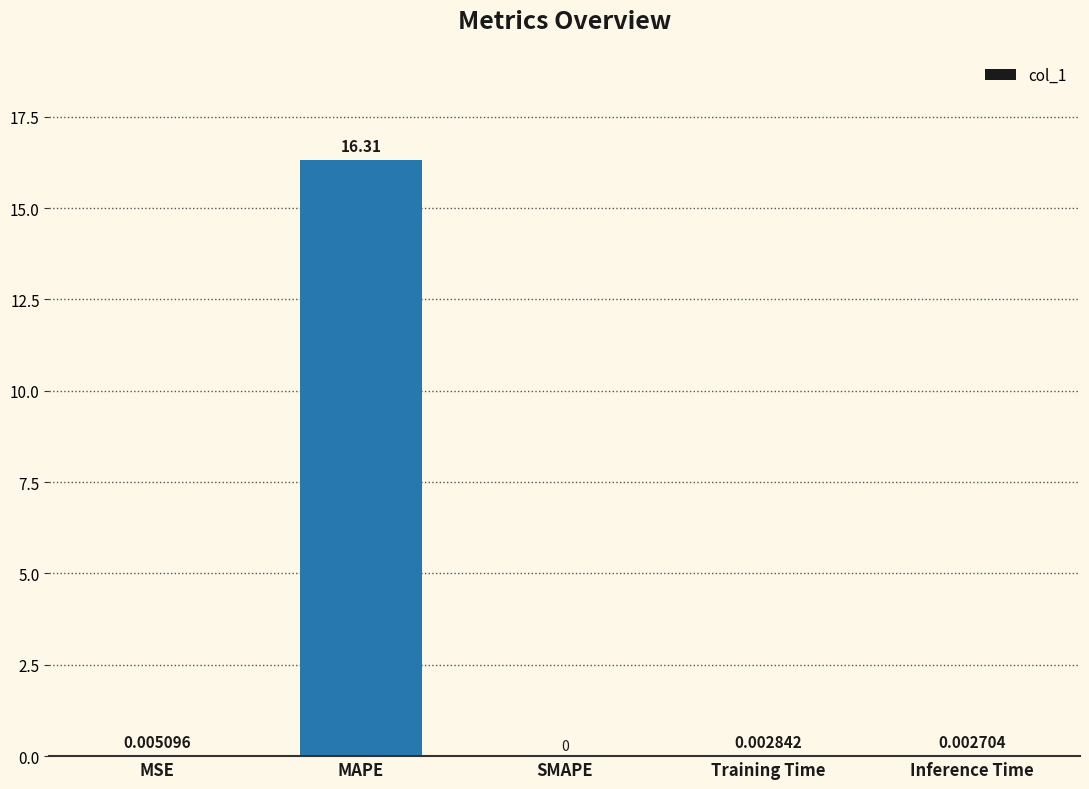

What is the sum of all values?

16.3